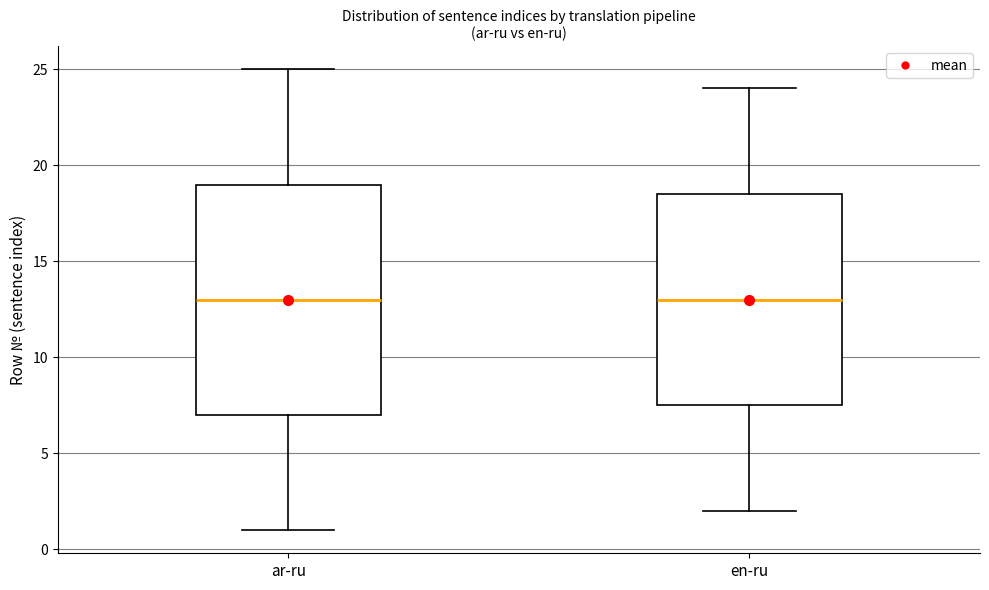

Where does the upper whisker of the box for ar-ru end on the y-axis? The values are not printed on the chart, so give them approximately, as read against the axis.

25.0